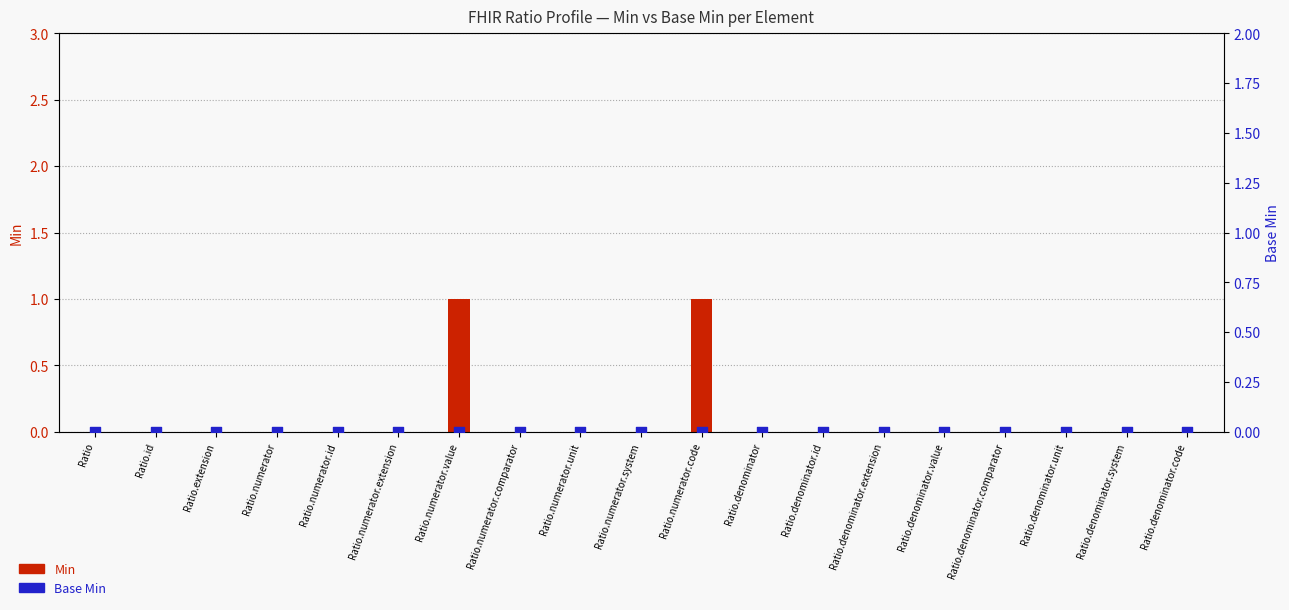

Which series has the largest Y range (max minus min)?

Min